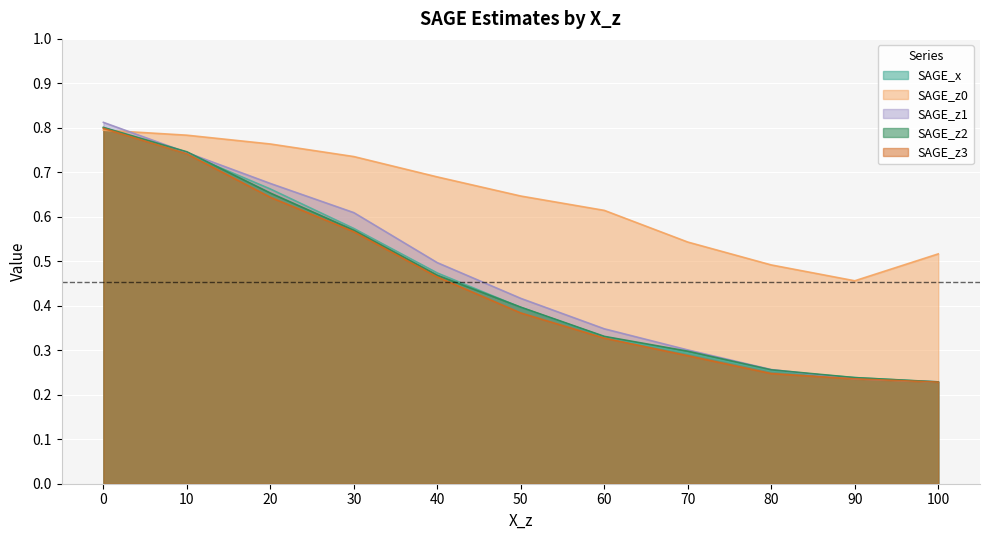

Is it true that SAGE_x equals 1.0 at 20?

False